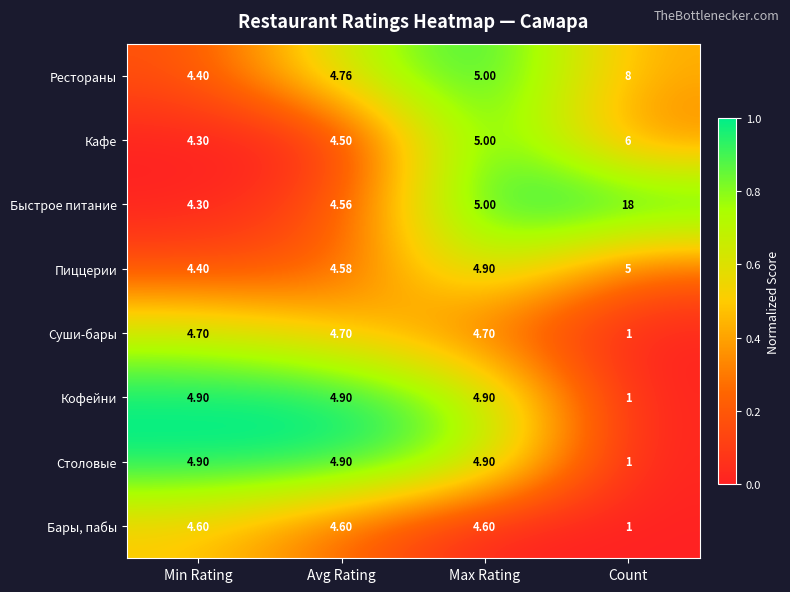

Which series has the widest spread of values?

Быстрое питание